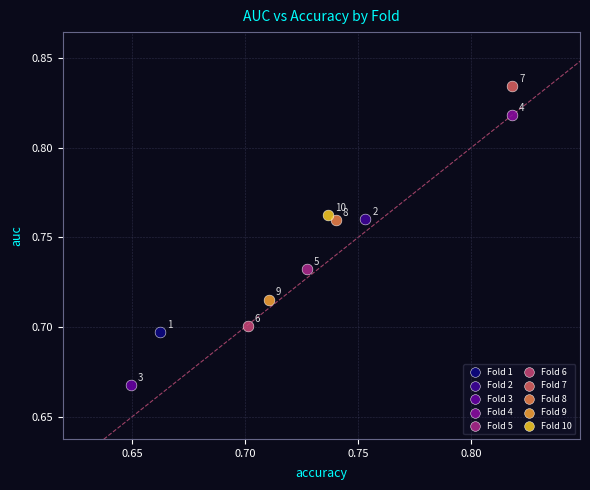

What are all the series names shown in the legend?

Fold 1, Fold 2, Fold 3, Fold 4, Fold 5, Fold 6, Fold 7, Fold 8, Fold 9, Fold 10